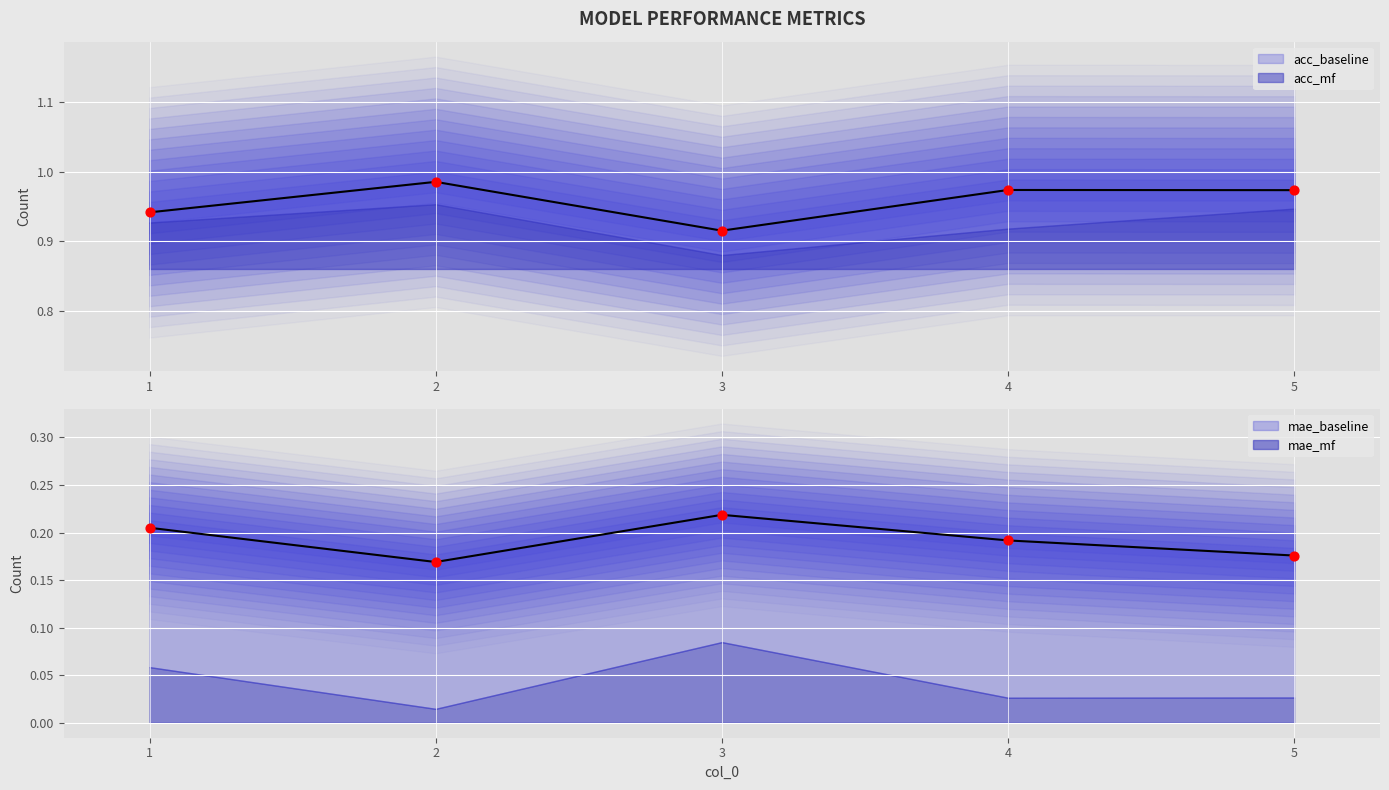

At which category is the sum across all series the highest?

2